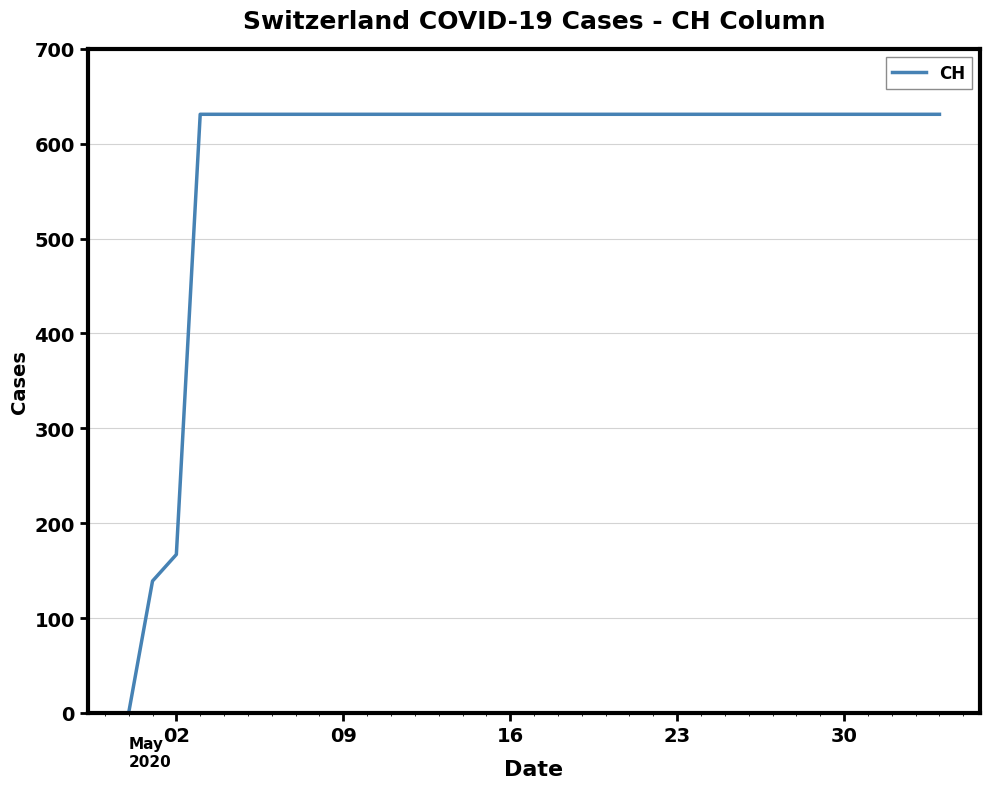

What is the greatest value displayed?

631